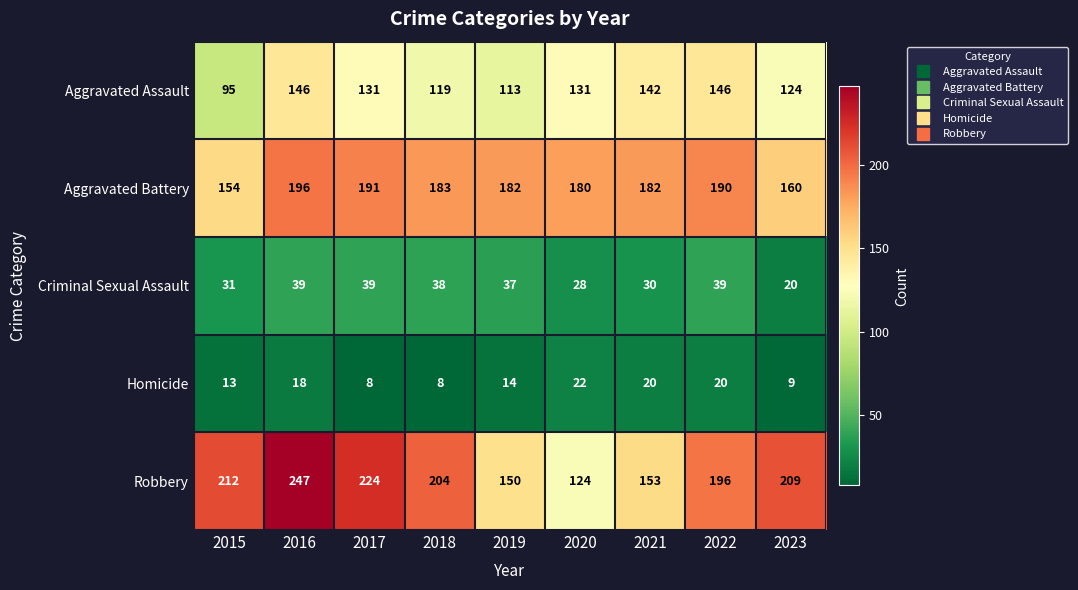

How many categories are shown in the chart?

9